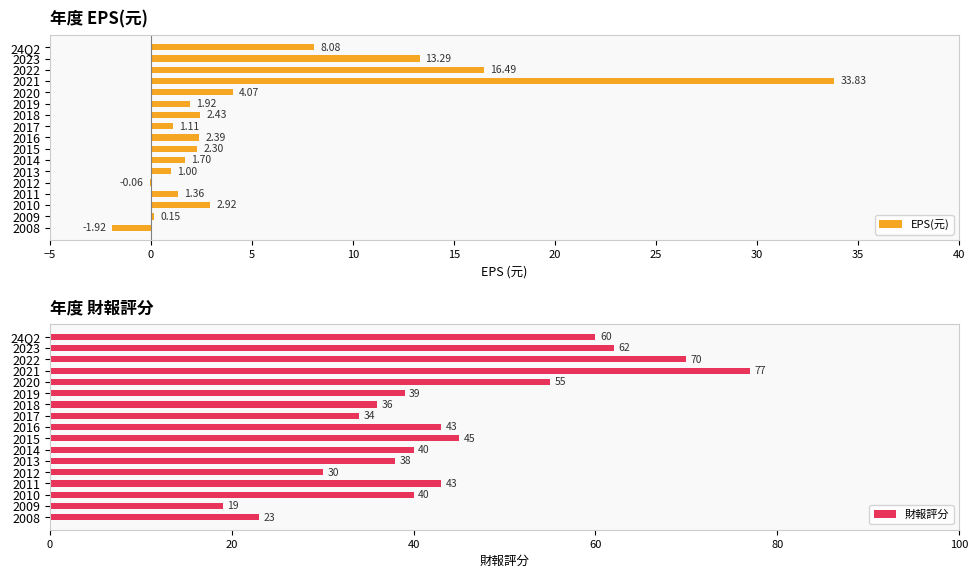

What is the highest value of the 財報評分 series?

77